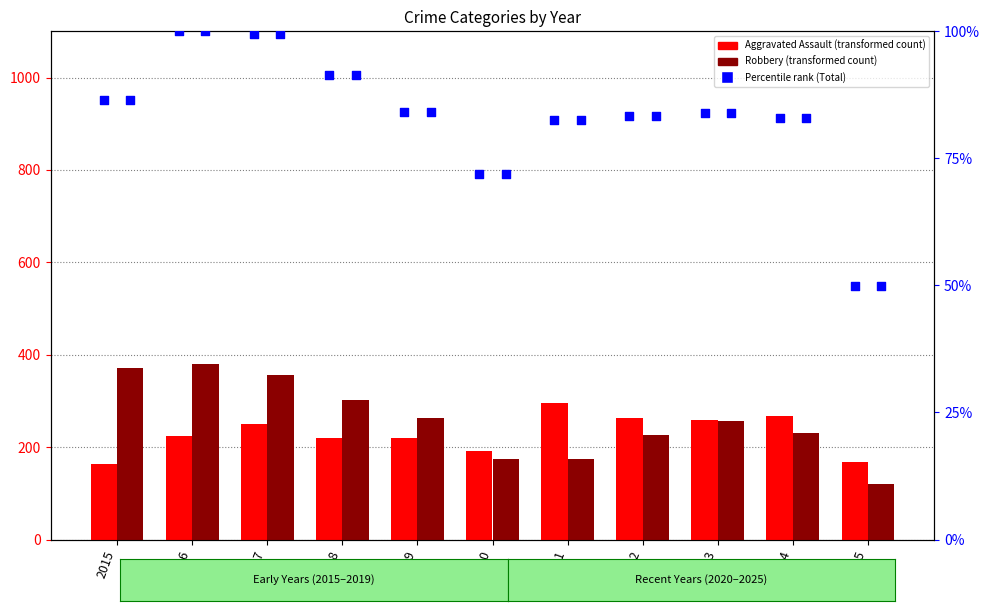

At which category is the sum across all series the highest?

2017